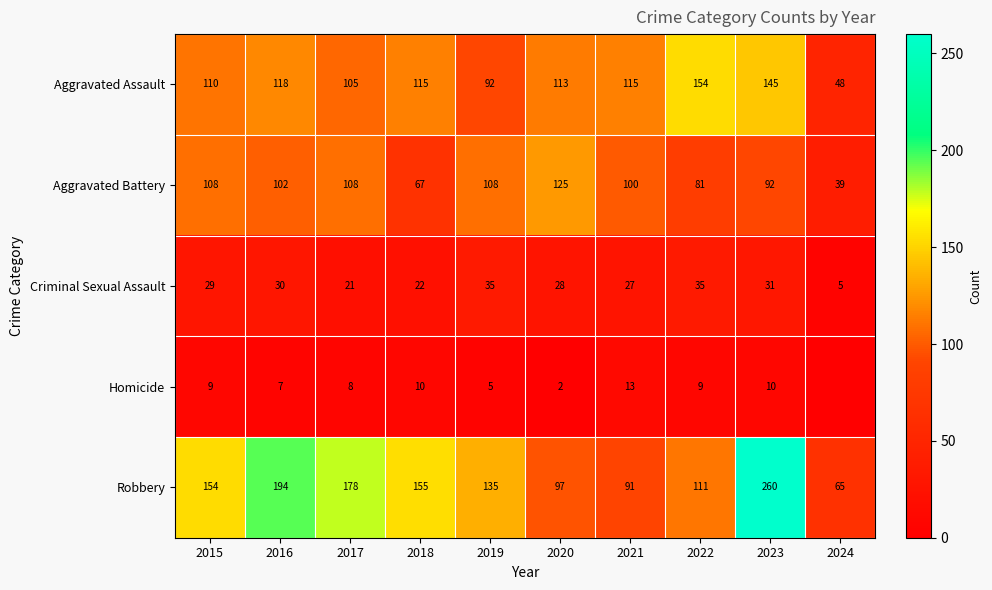

Rank the series at 2015 from highest to lowest value.

Robbery, Aggravated Assault, Aggravated Battery, Criminal Sexual Assault, Homicide